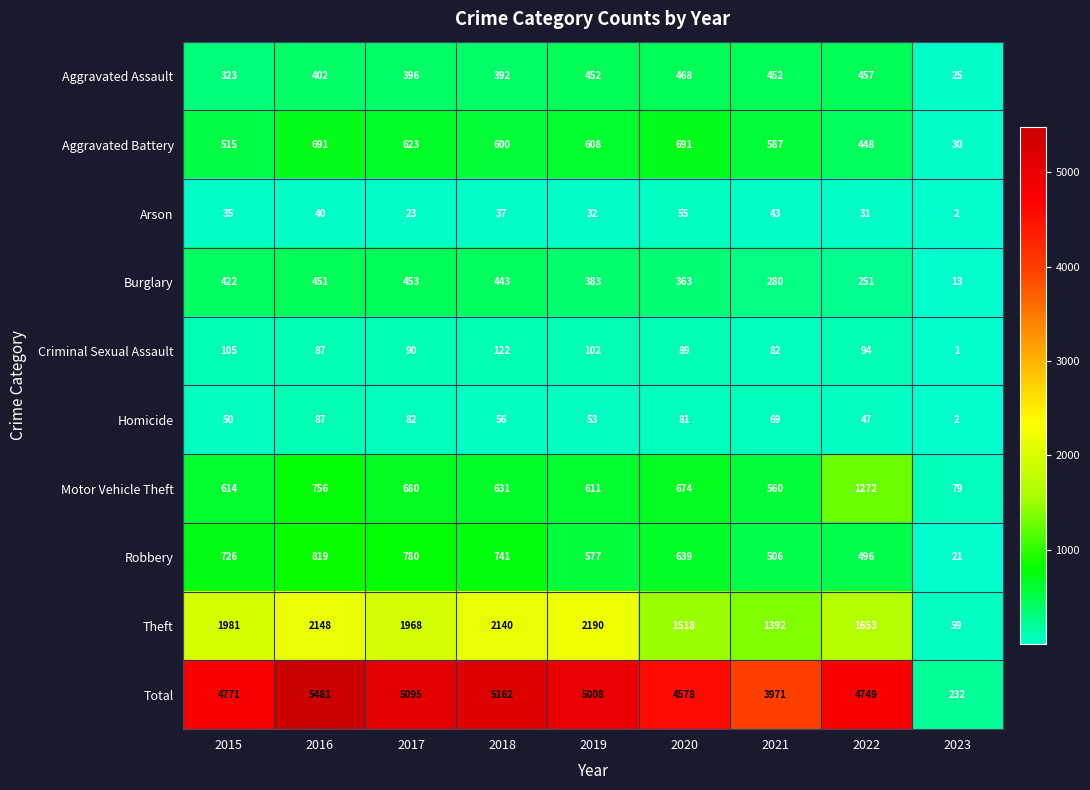

At how many categories does at least one series exceed 3804?

8